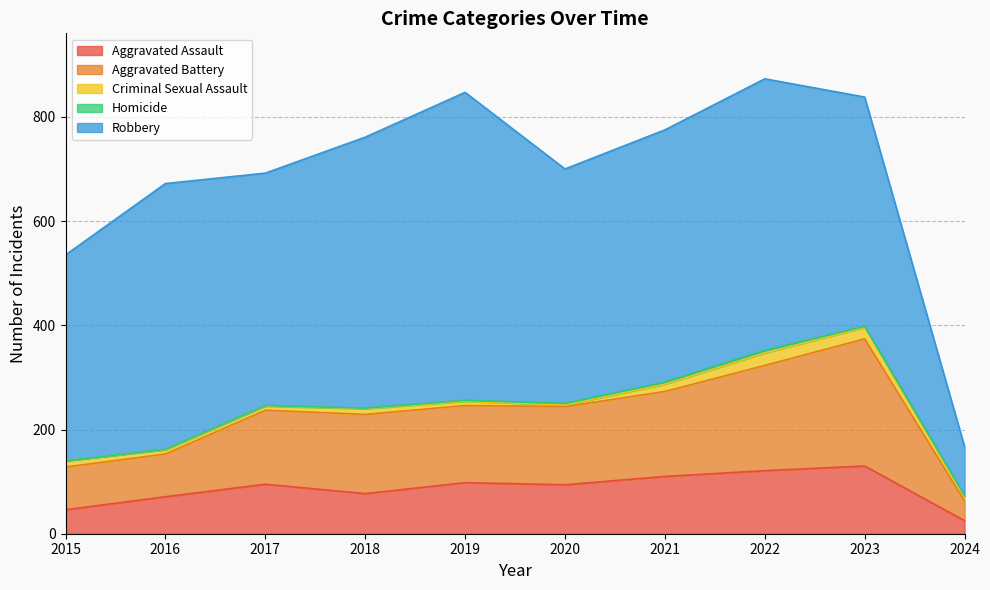

Which series changed the most between 2016 and 2022?

Aggravated Battery